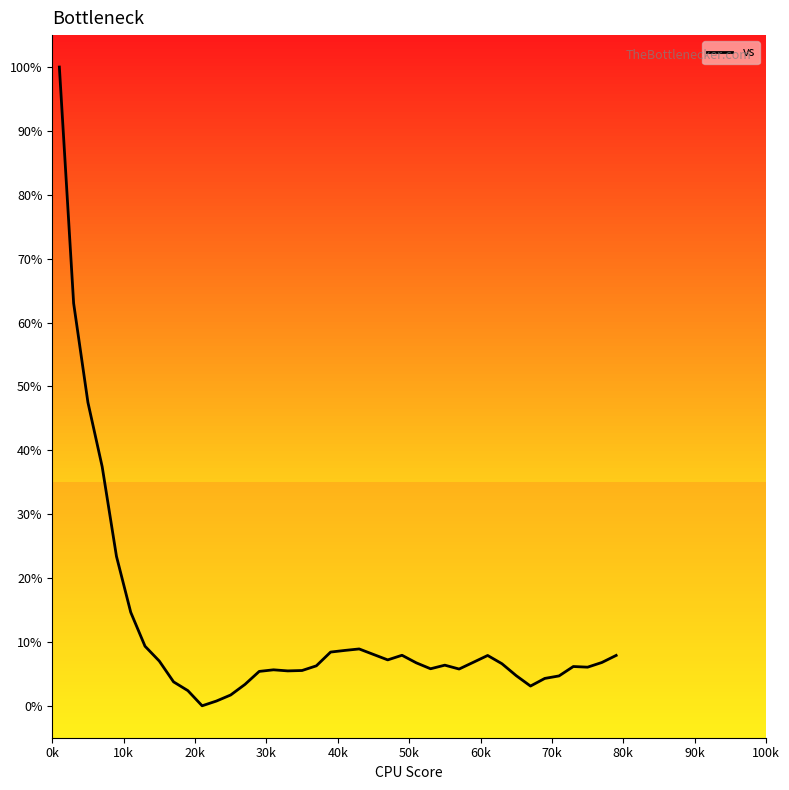

What is the difference between the maximum and minimum values?

100.0